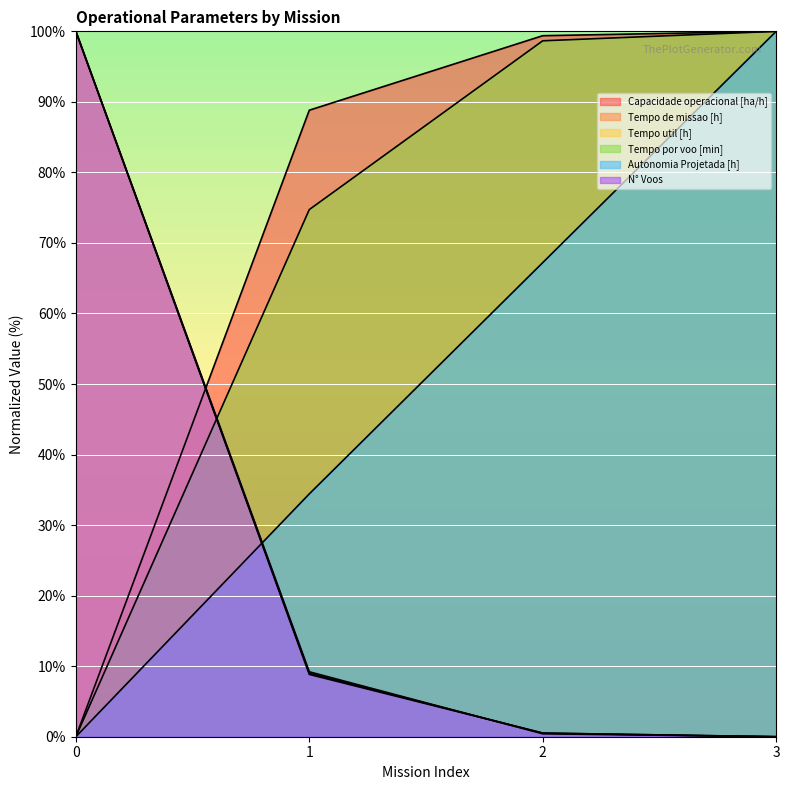

What is the value of the Tempo util [h] point at the 3rd from the left?

0.5